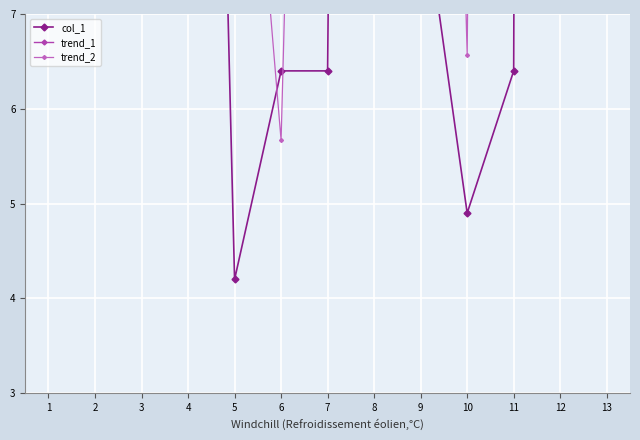

How many interior local peaks does the col_1 series have?

3